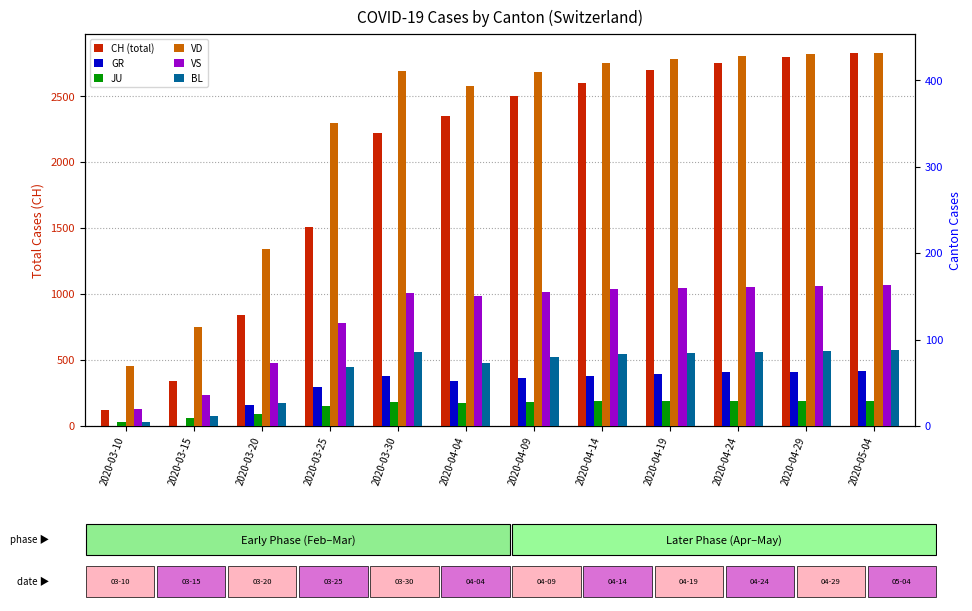

Reading left to right, list all the values displayed in this chart.

CH: 2020-03-10=123	2020-03-15=339	2020-03-20=842	2020-03-25=1505	2020-03-30=2222	2020-04-04=2349	2020-04-09=2500	2020-04-14=2600	2020-04-19=2700	2020-04-24=2750	2020-04-29=2800	2020-05-04=2830
GR: 2020-03-10=0	2020-03-15=0	2020-03-20=24	2020-03-25=45	2020-03-30=58	2020-04-04=52	2020-04-09=55	2020-04-14=58	2020-04-19=60	2020-04-24=62	2020-04-29=63	2020-05-04=64
JU: 2020-03-10=5	2020-03-15=9	2020-03-20=14	2020-03-25=23	2020-03-30=28	2020-04-04=27	2020-04-09=28	2020-04-14=29	2020-04-19=29	2020-04-24=29	2020-04-29=29	2020-05-04=29
VD: 2020-03-10=69	2020-03-15=114	2020-03-20=205	2020-03-25=351	2020-03-30=411	2020-04-04=393	2020-04-09=410	2020-04-14=420	2020-04-19=425	2020-04-24=428	2020-04-29=430	2020-05-04=432
VS: 2020-03-10=20	2020-03-15=36	2020-03-20=73	2020-03-25=119	2020-03-30=154	2020-04-04=150	2020-04-09=155	2020-04-14=158	2020-04-19=160	2020-04-24=161	2020-04-29=162	2020-05-04=163
BL: 2020-03-10=5	2020-03-15=12	2020-03-20=27	2020-03-25=68	2020-03-30=86	2020-04-04=73	2020-04-09=80	2020-04-14=83	2020-04-19=85	2020-04-24=86	2020-04-29=87	2020-05-04=88